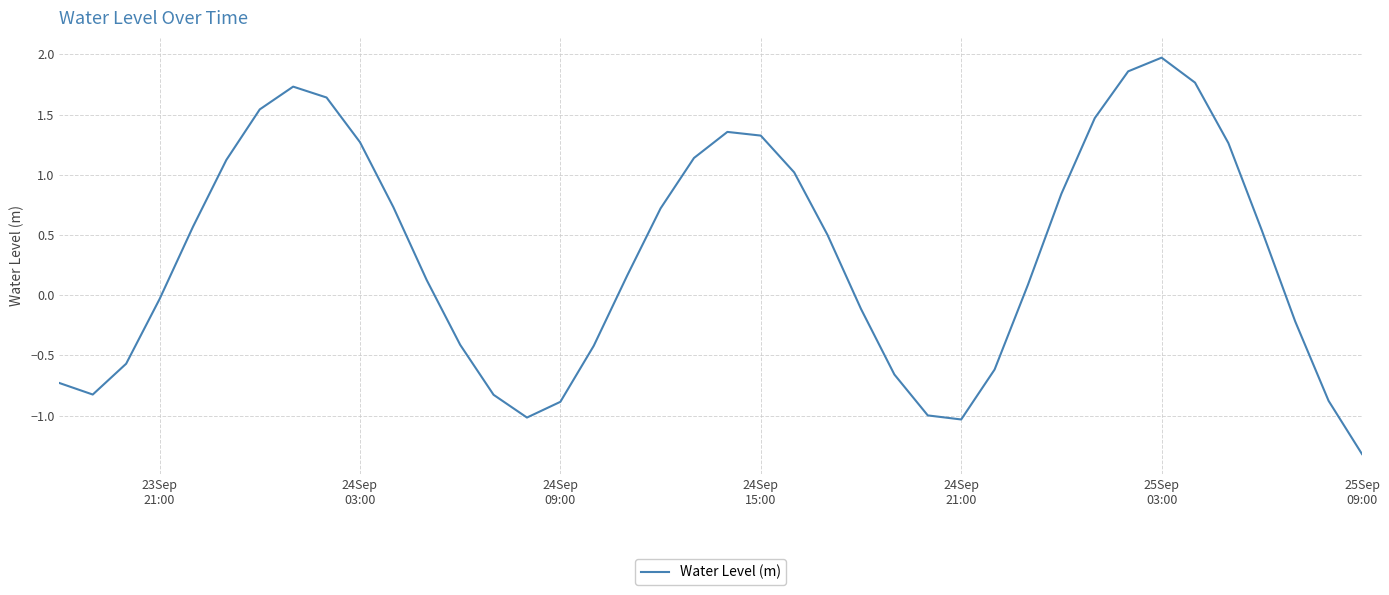

What is the smallest value displayed?

-1.3